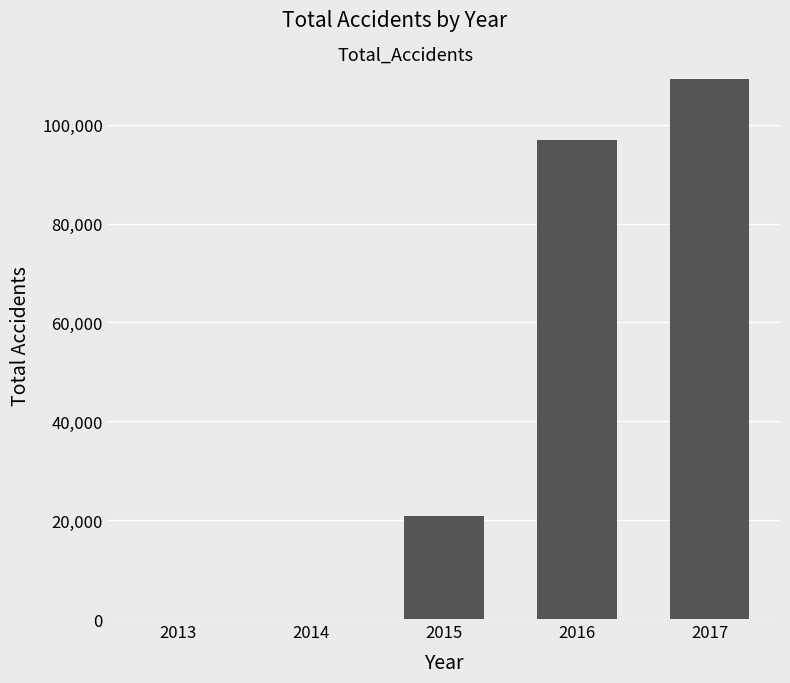

What is the sum of the values at 2017 and 2013?

109240